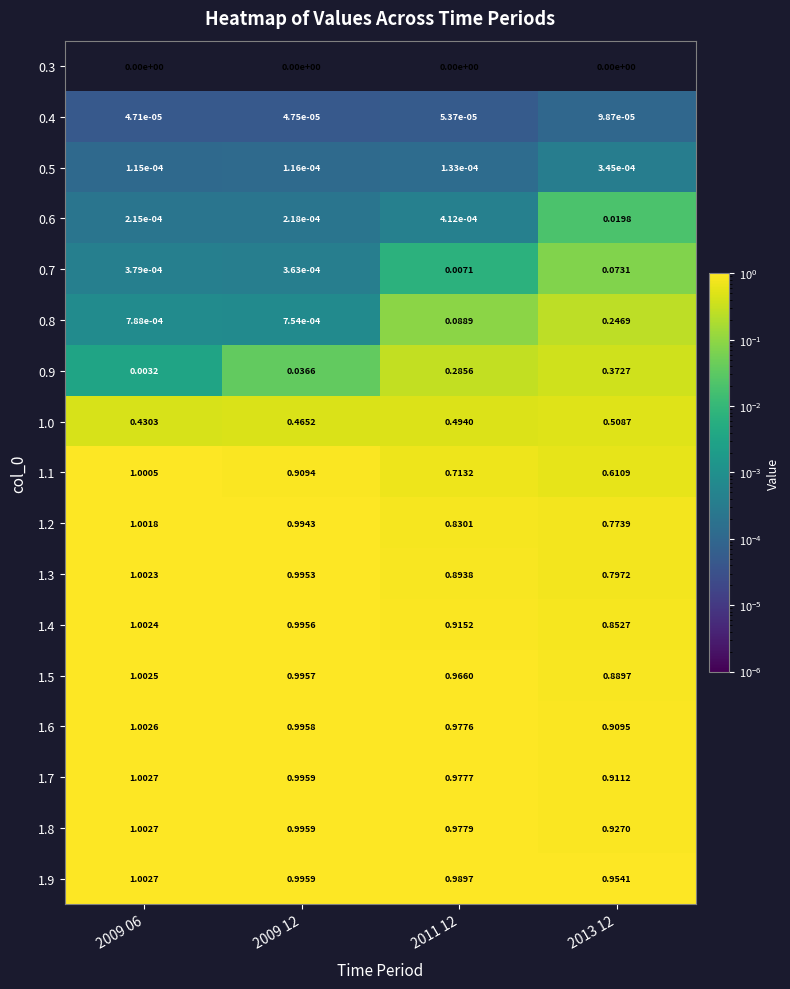

Which category has the highest value across all series?

2009 06